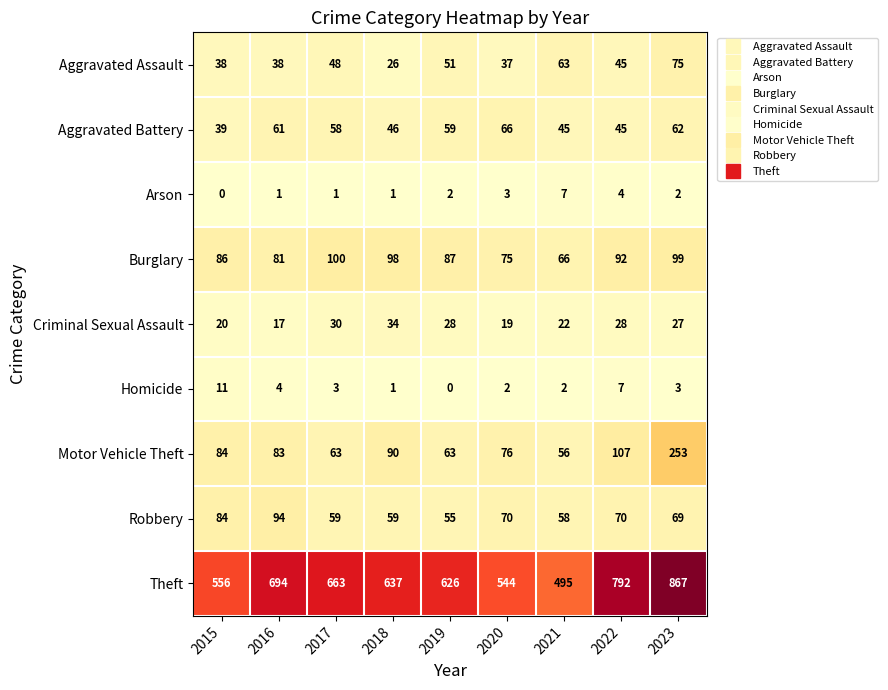

How many data points in Criminal Sexual Assault are less than 27?

4